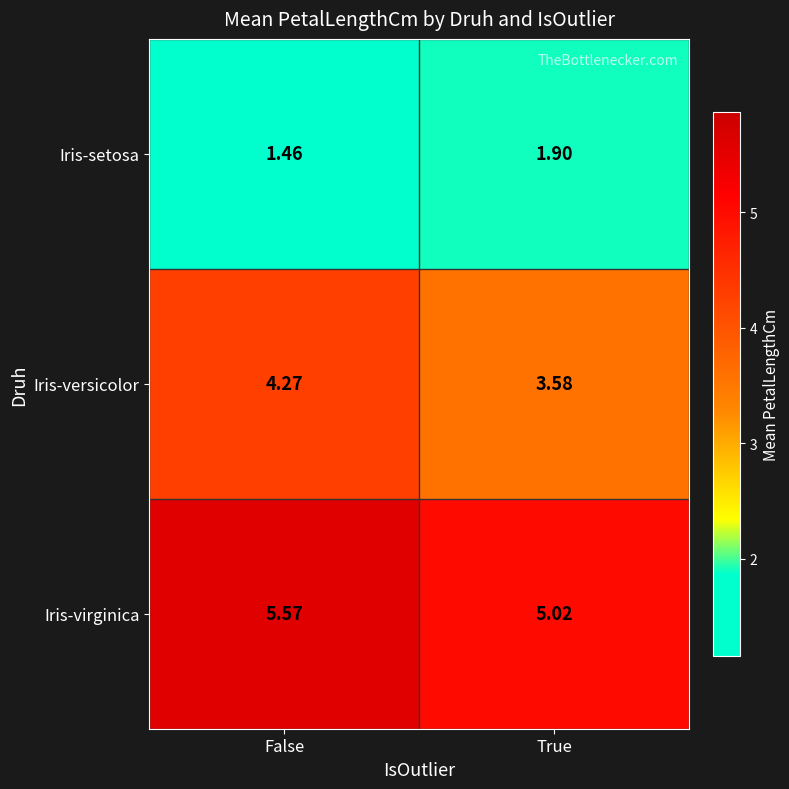

Which category has the lowest value across all series?

False